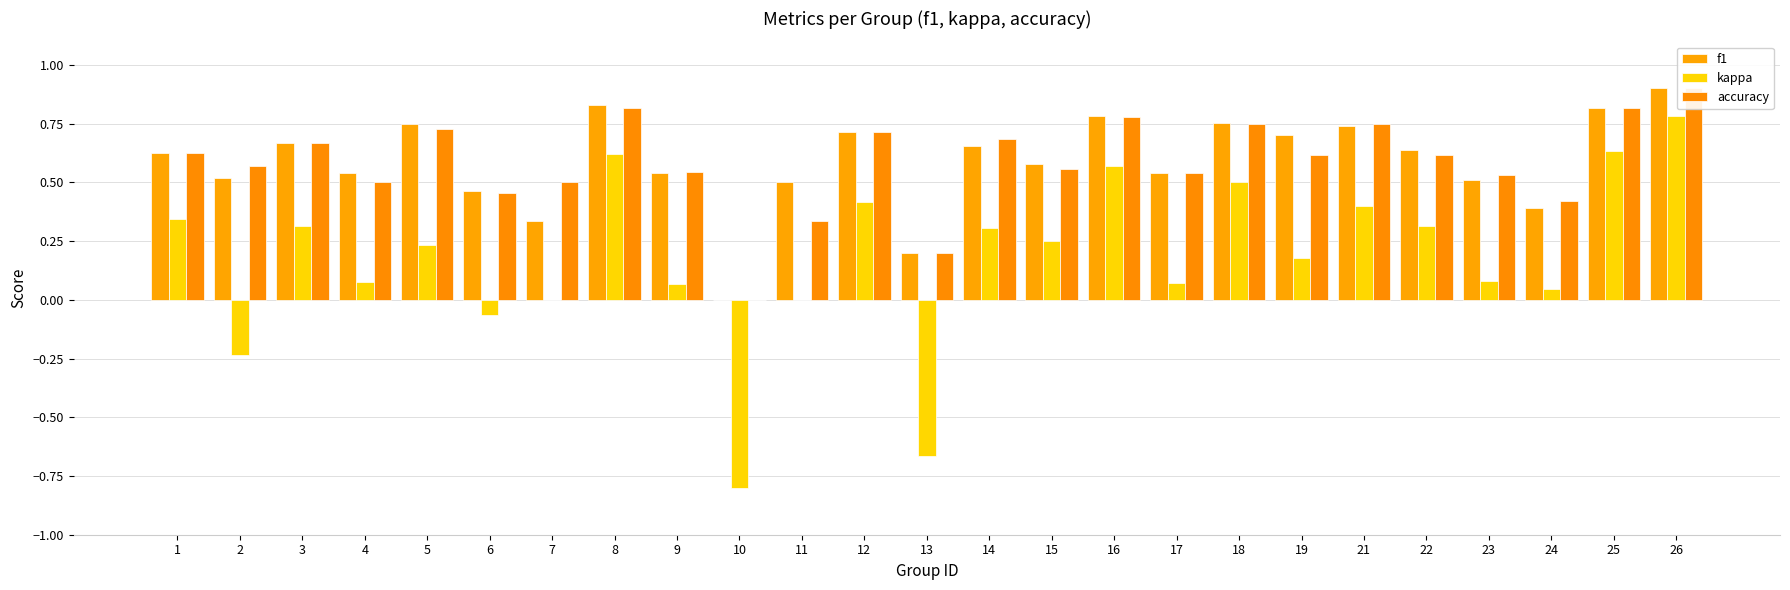

What is the total value across all series at 18?

2.0